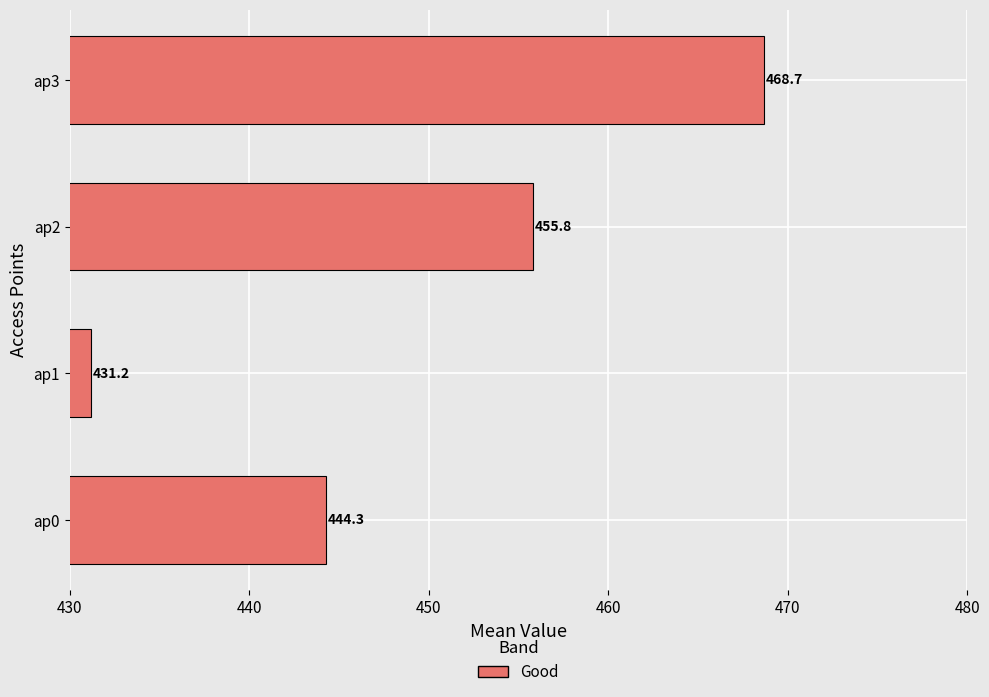

Between ap1 and ap3, which is larger?

ap3